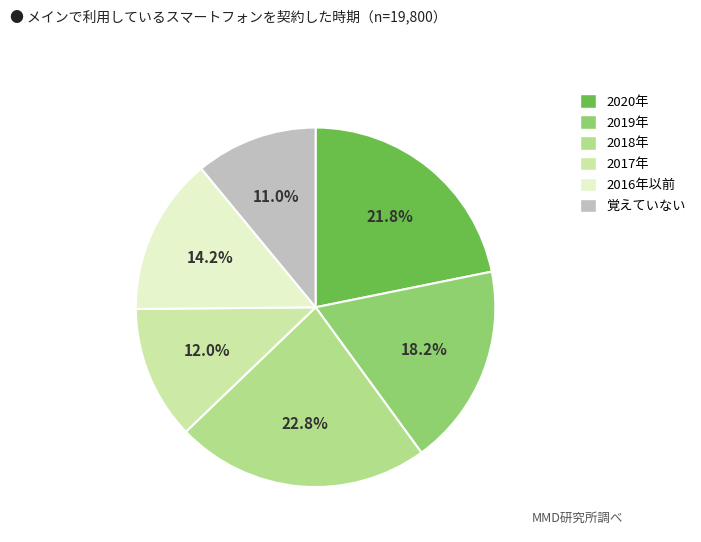

Count the number of slices in the pie.

6